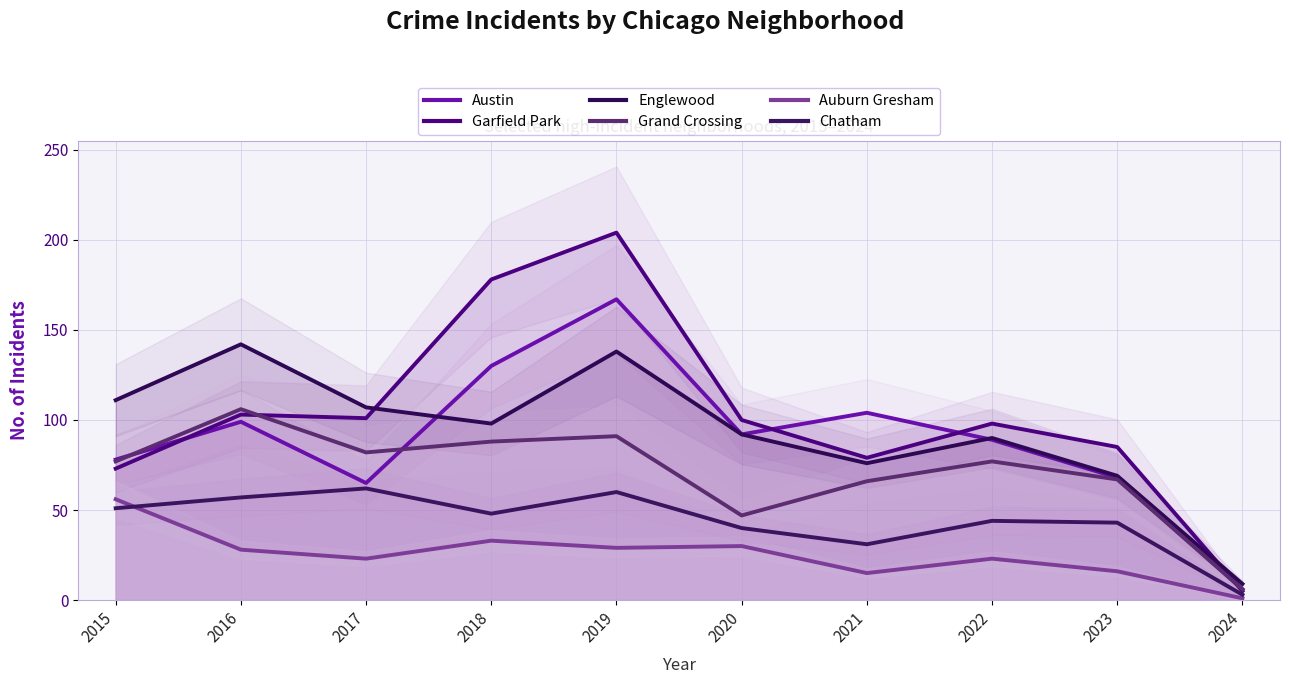

What is the difference between the Chatham values at 2016 and 2020?

17